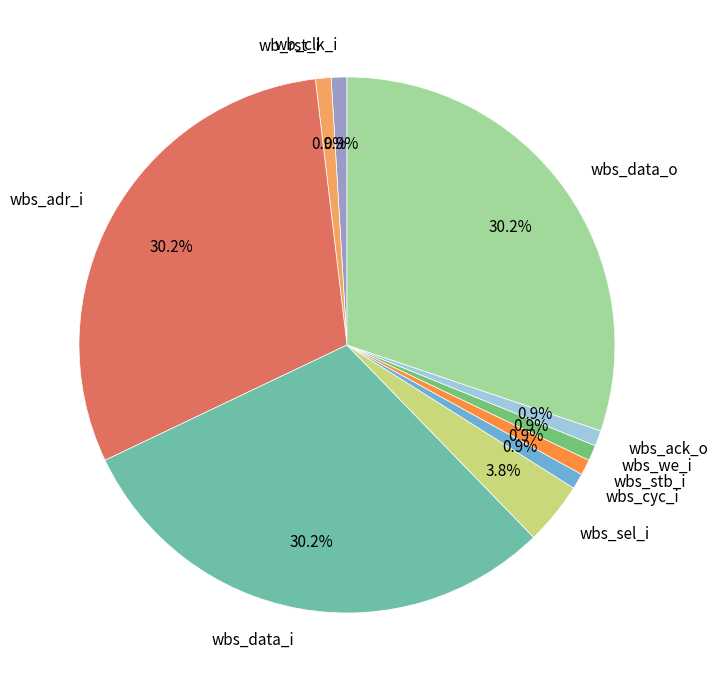

Approximately how many times larger is the value at wbs_sel_i compared to wbs_ack_o?

4.0